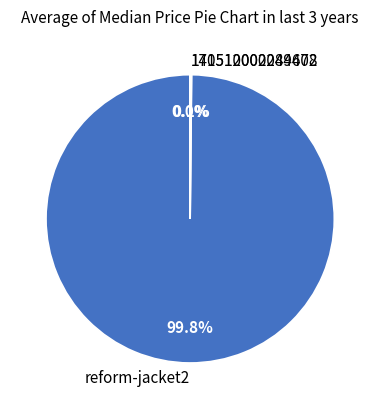

To the nearest percent, what is the average slice percentage?

33%